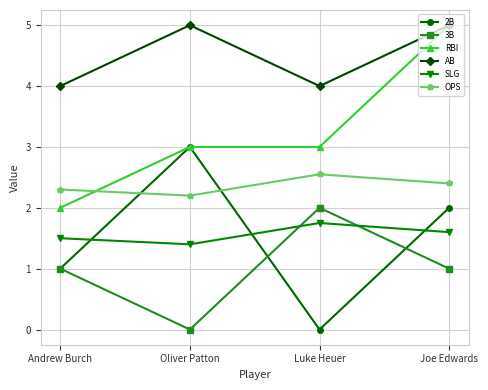

The AB series shows 4.0 at Luke Heuer. True or false?

True